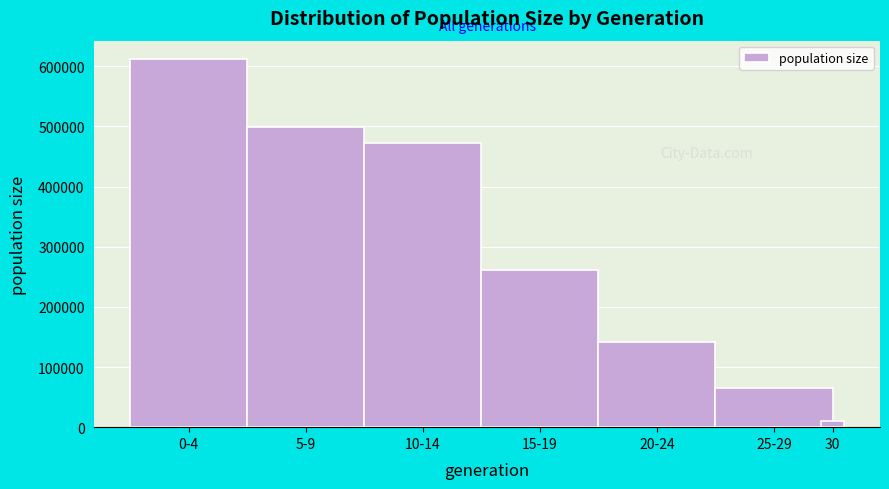

Reading left to right, transcribe all the data shown in this chart.

0-4=611975	5-9=498932	10-14=471680	15-19=261832	20-24=141211	25-29=65024	30=10500